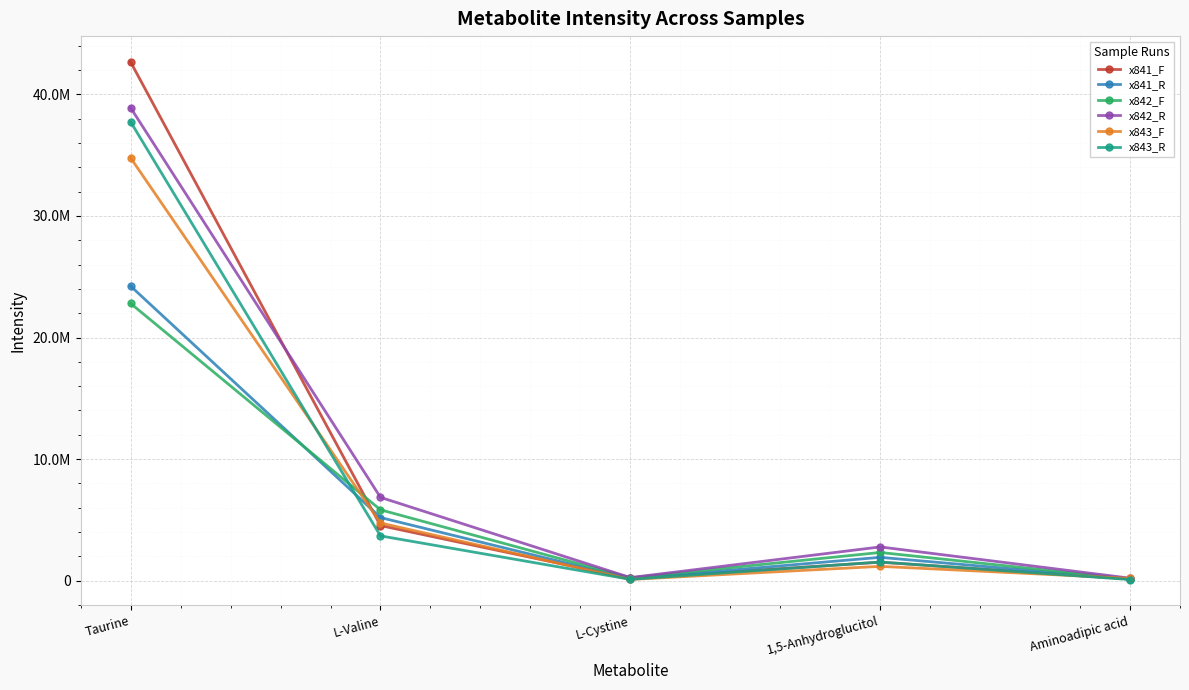

Which series changed the most between L-Valine and 1,5-Anhydroglucitol?

x842_R